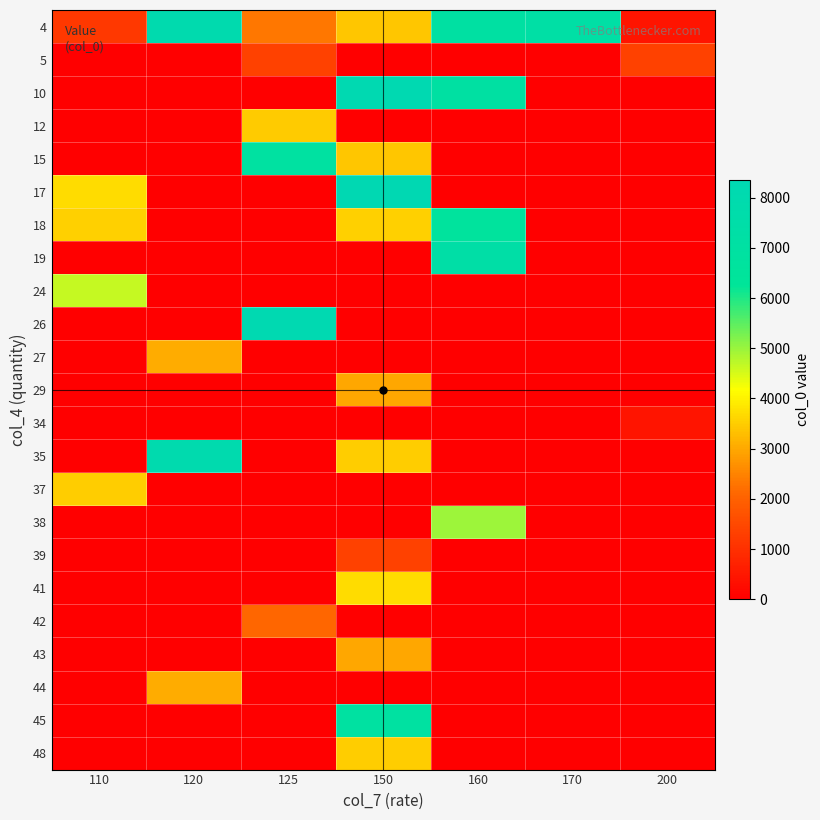

Rank the series at 125 from lowest to highest value.

10, 17, 18, 19, 24, 27, 29, 34, 35, 37, 38, 39, 41, 43, 44, 45, 48, 5, 42, 4, 12, 15, 26